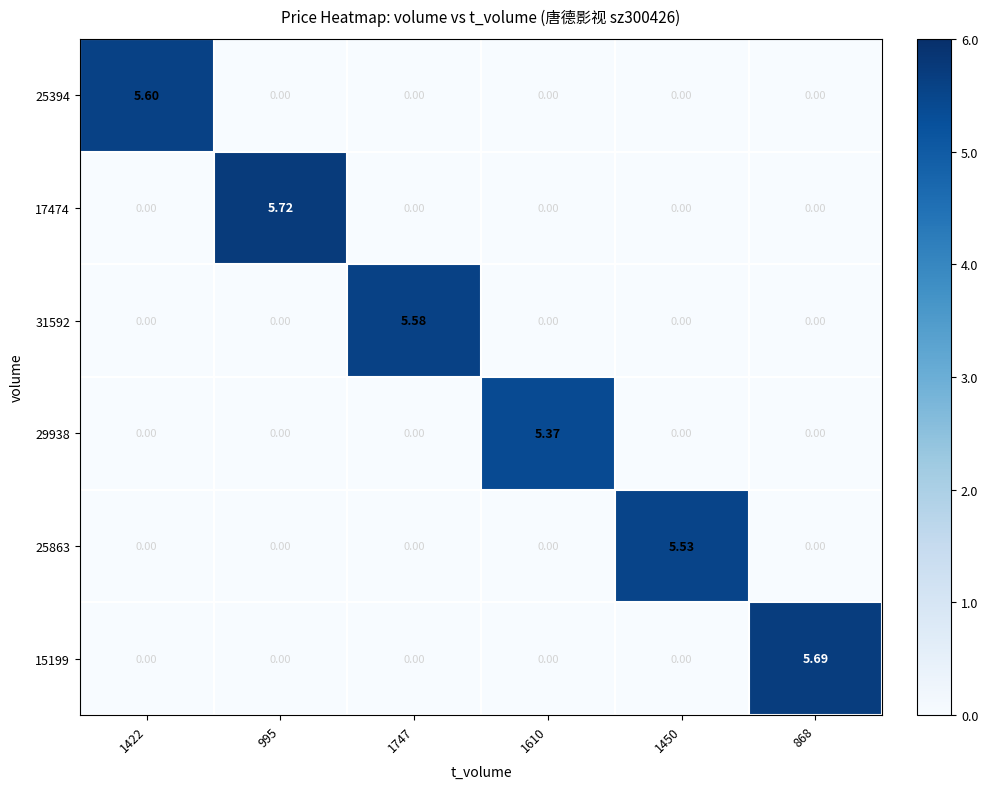

How many distinct data groups are displayed?

6